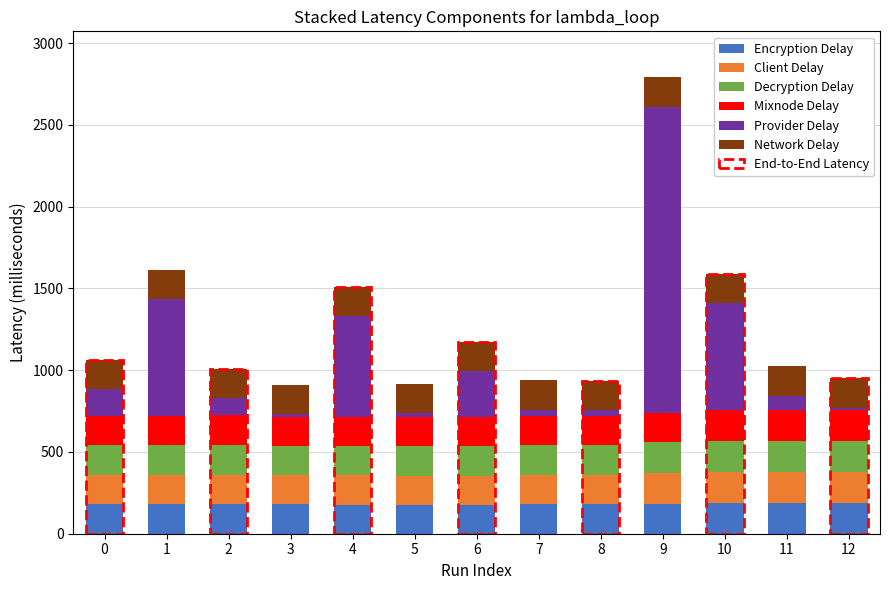

What is the sum of the Encryption Delay values at 10 and 4?

365.0